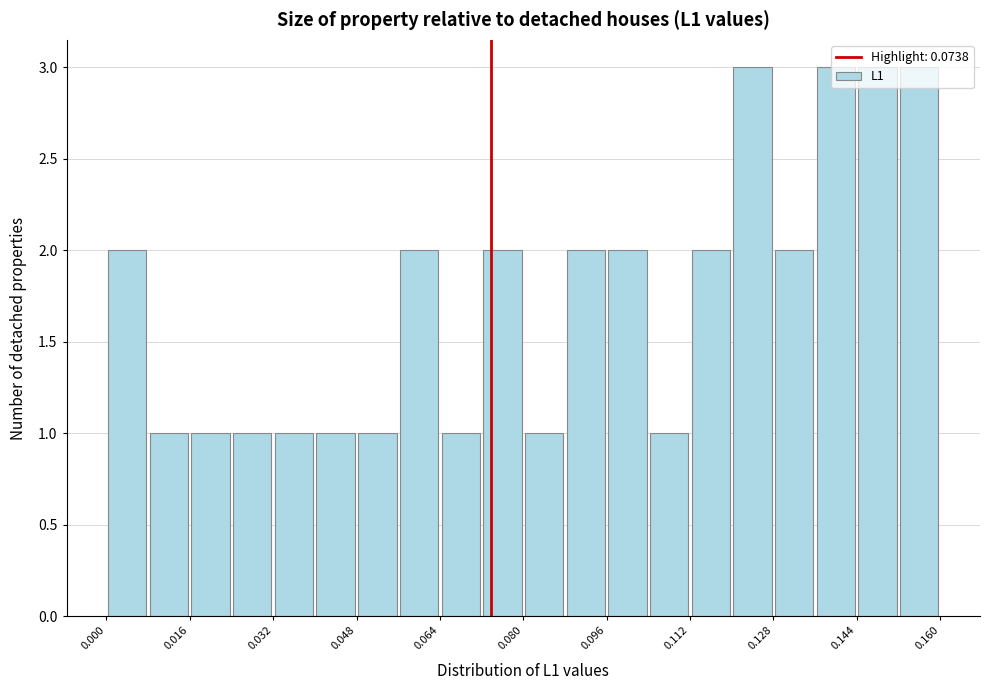

What is the height of the bar covering 0.128 to 0.136 on the x-axis? The values are not printed on the chart, so give them approximately, as read against the axis.

2